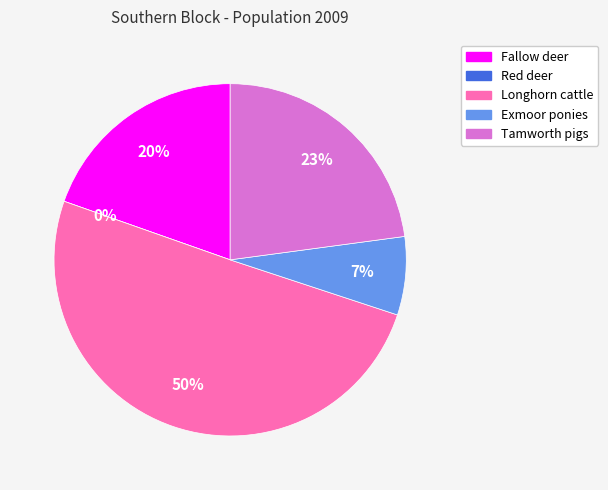

To the nearest percent, what is the average slice percentage?

20%